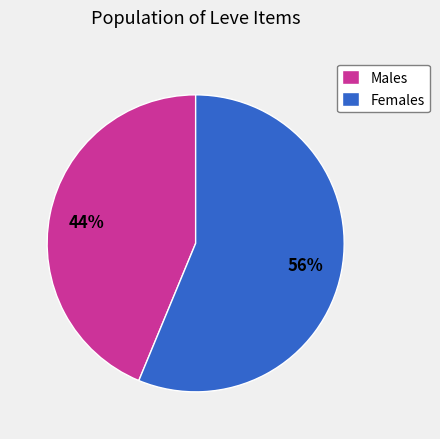

To the nearest percent, what is the average slice percentage?

50%